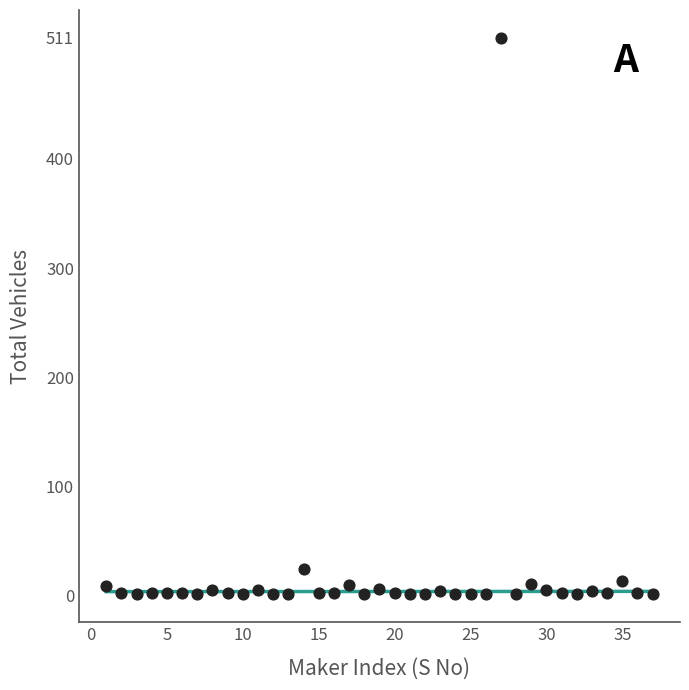

What Y value in the scatter plot is closest to 256?

24